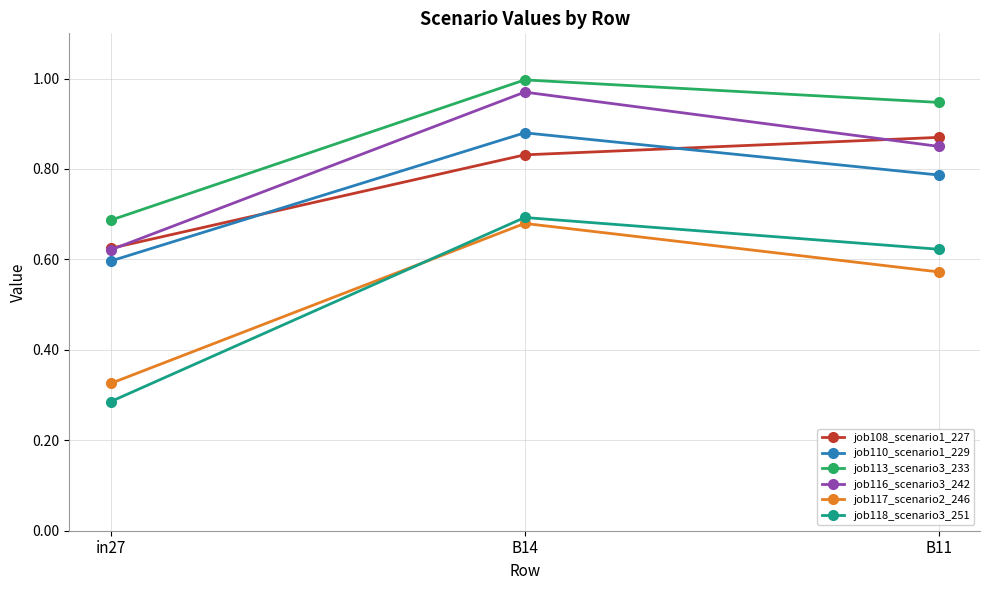

At which category is the sum across all series the highest?

B14